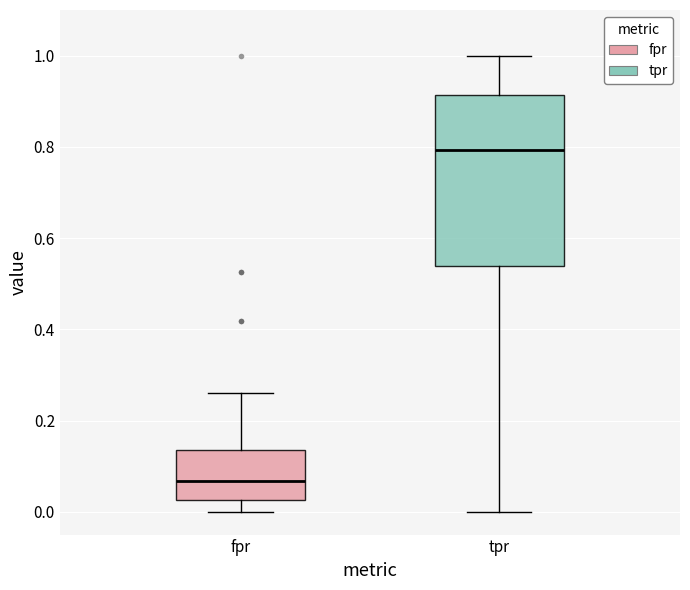

Which box has the highest median line?

tpr